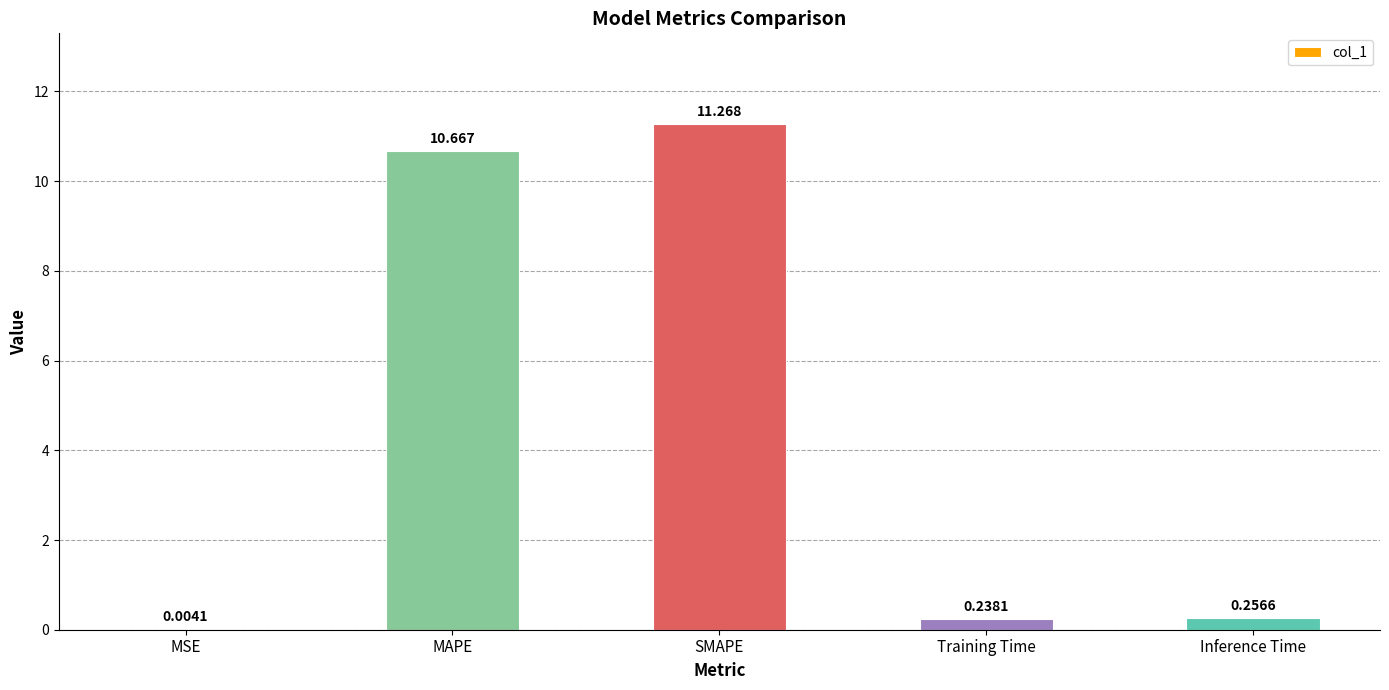

At which label is the value closest to 5?

Inference Time